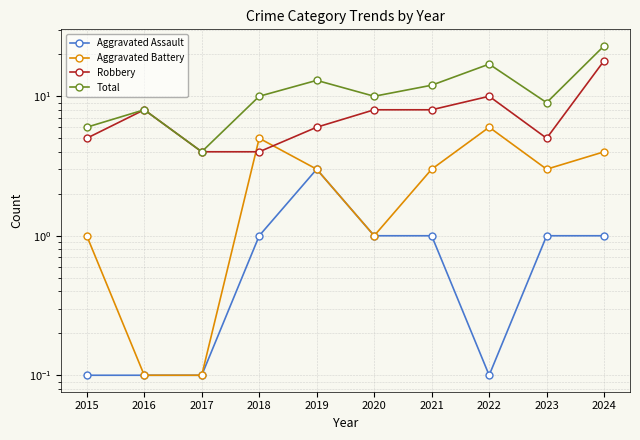

How many times do Robbery and Aggravated Battery cross each other?

2